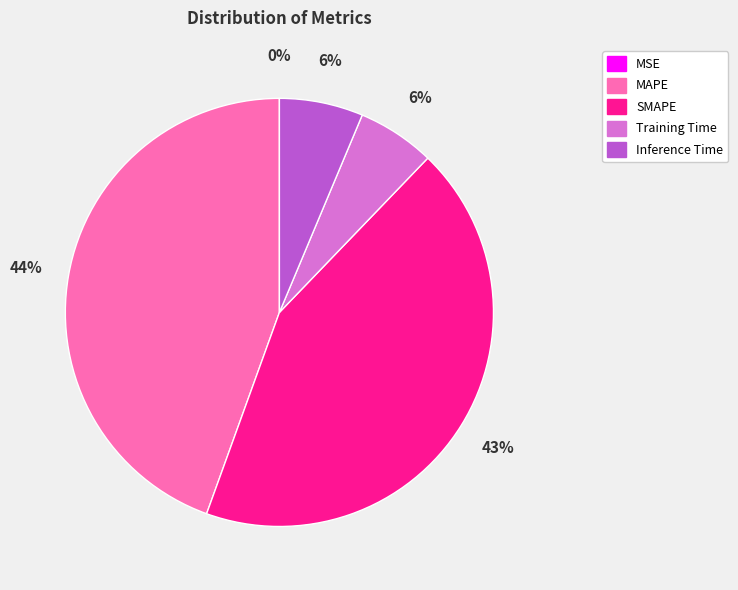

To the nearest percent, what percentage of the pie is Inference Time?

6%